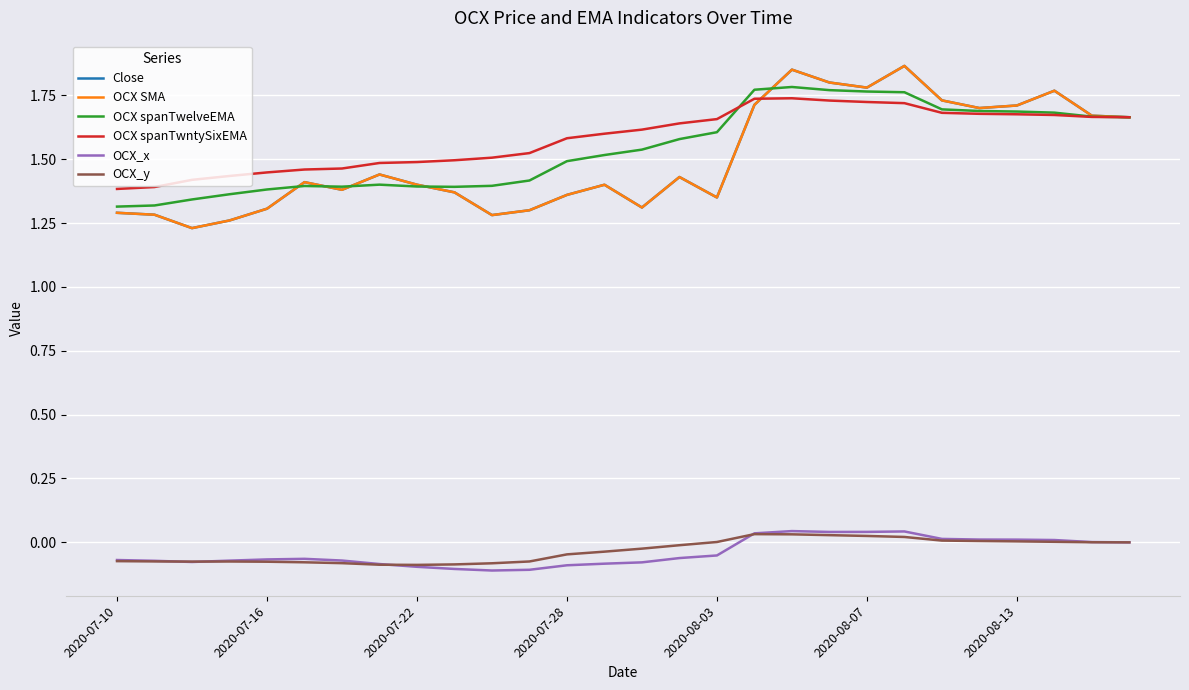

True or false: OCX_y and Close intersect in this chart.

False